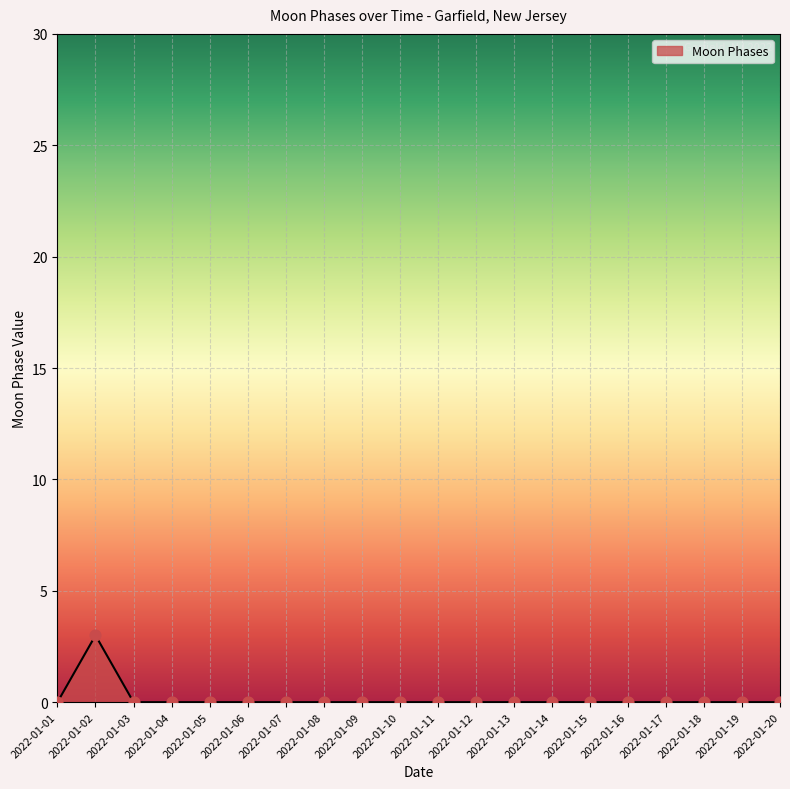

Which has a higher value, 2022-01-12 or 2022-01-02?

2022-01-02